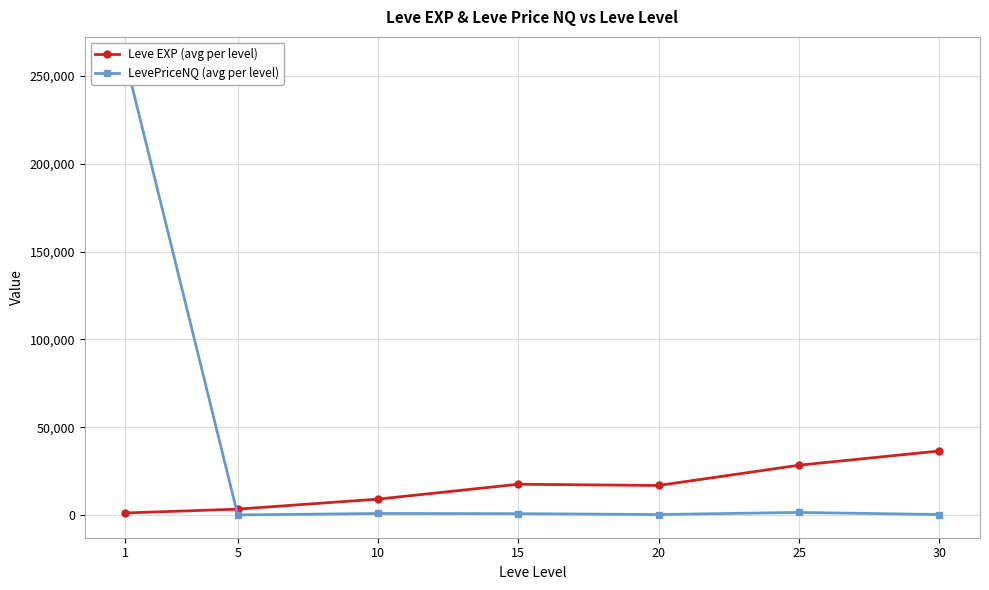

Which series has the widest spread of values?

LevePriceNQ (avg per level)